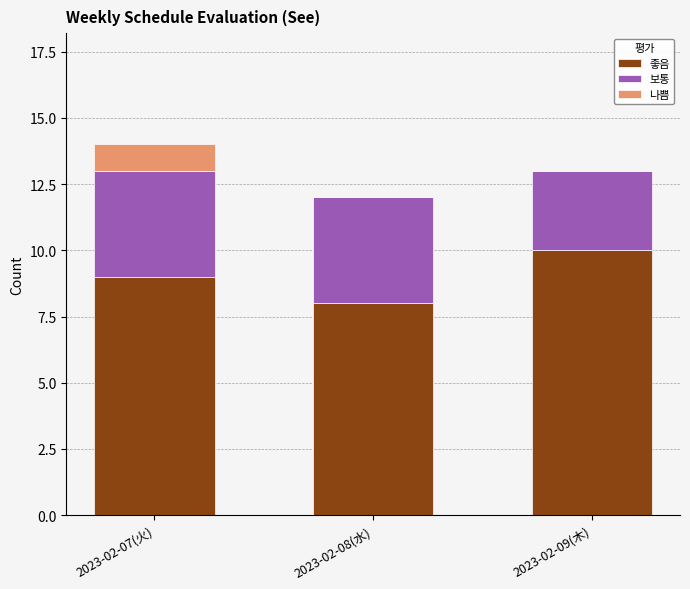

What is the average value of the 좋음 series?

9